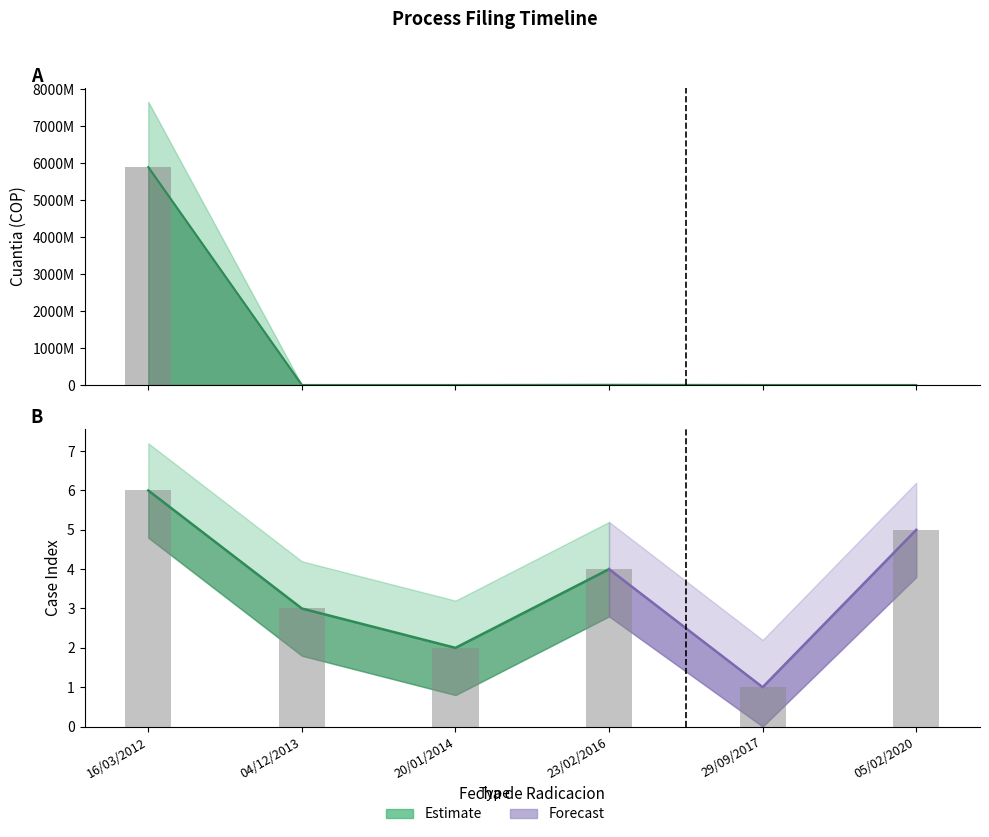

Reading left to right, what are all the values shown in this chart?

Cuantia: 5890000000	100000	0	5000000	100000	0
Case Index: 6	3	2	4	1	5